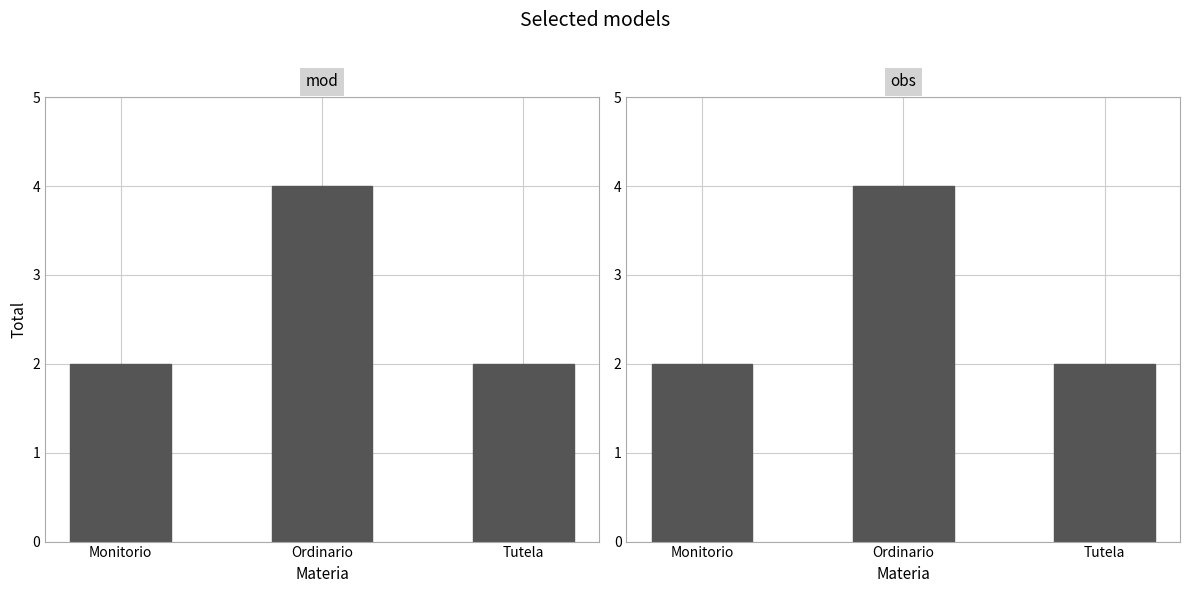

At which category does the chart reach its peak across all series?

Ordinario